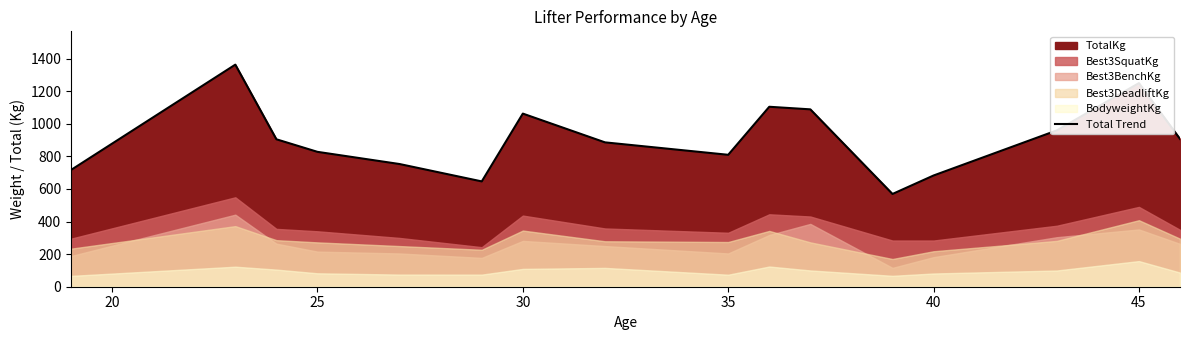

The Total Trend series shows 809.7 at 35. True or false?

True